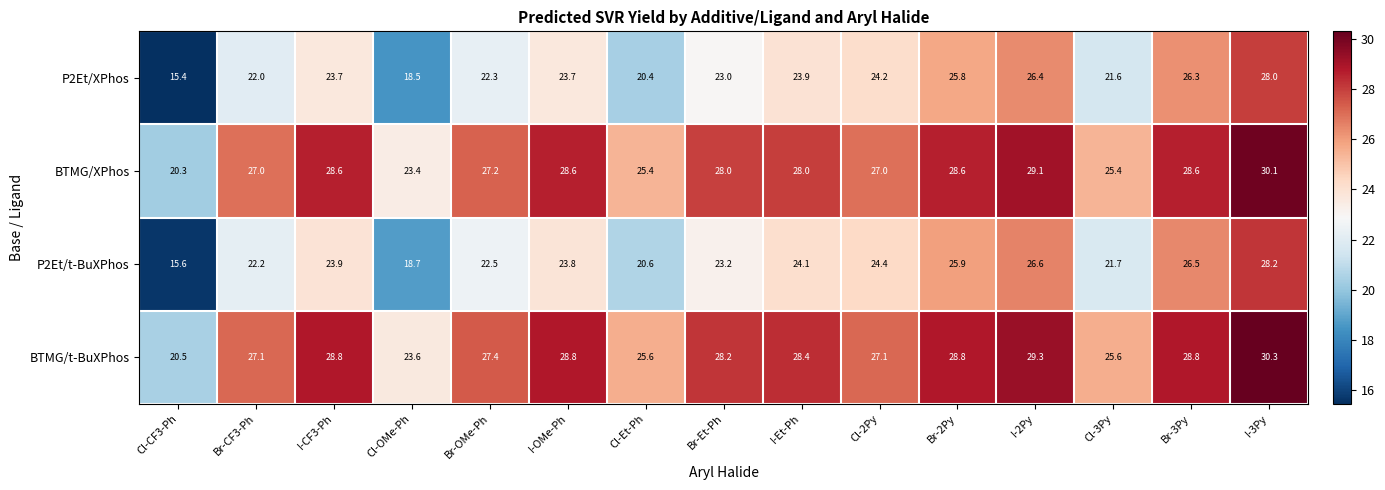

Which label corresponds to the smallest value in the chart?

Cl-CF3-Ph